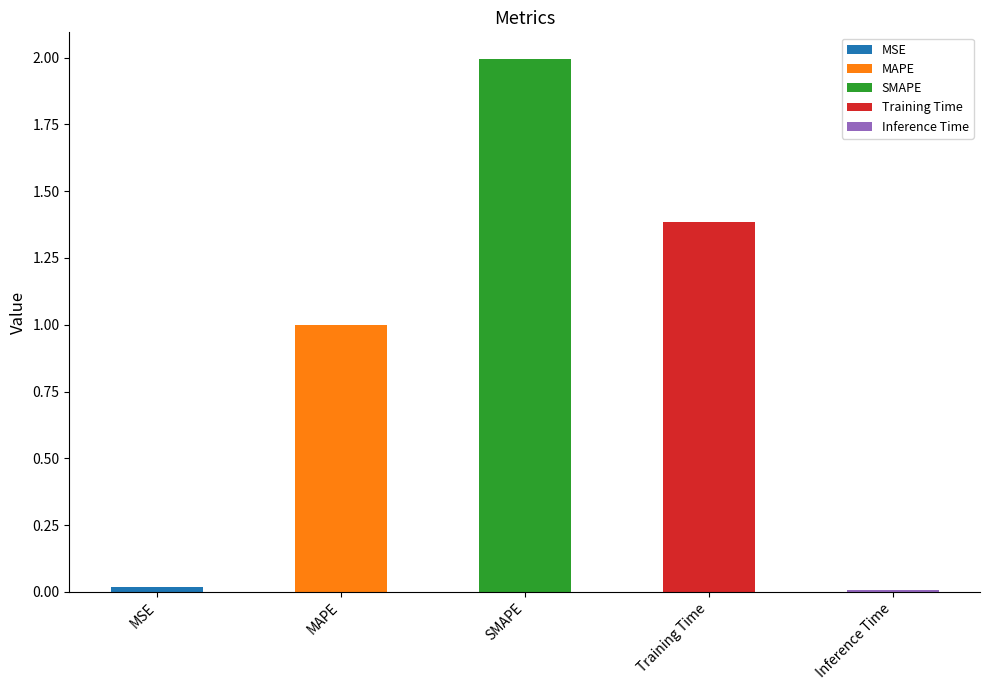

List the labels in order of value, largest first.

SMAPE, Training Time, MAPE, MSE, Inference Time